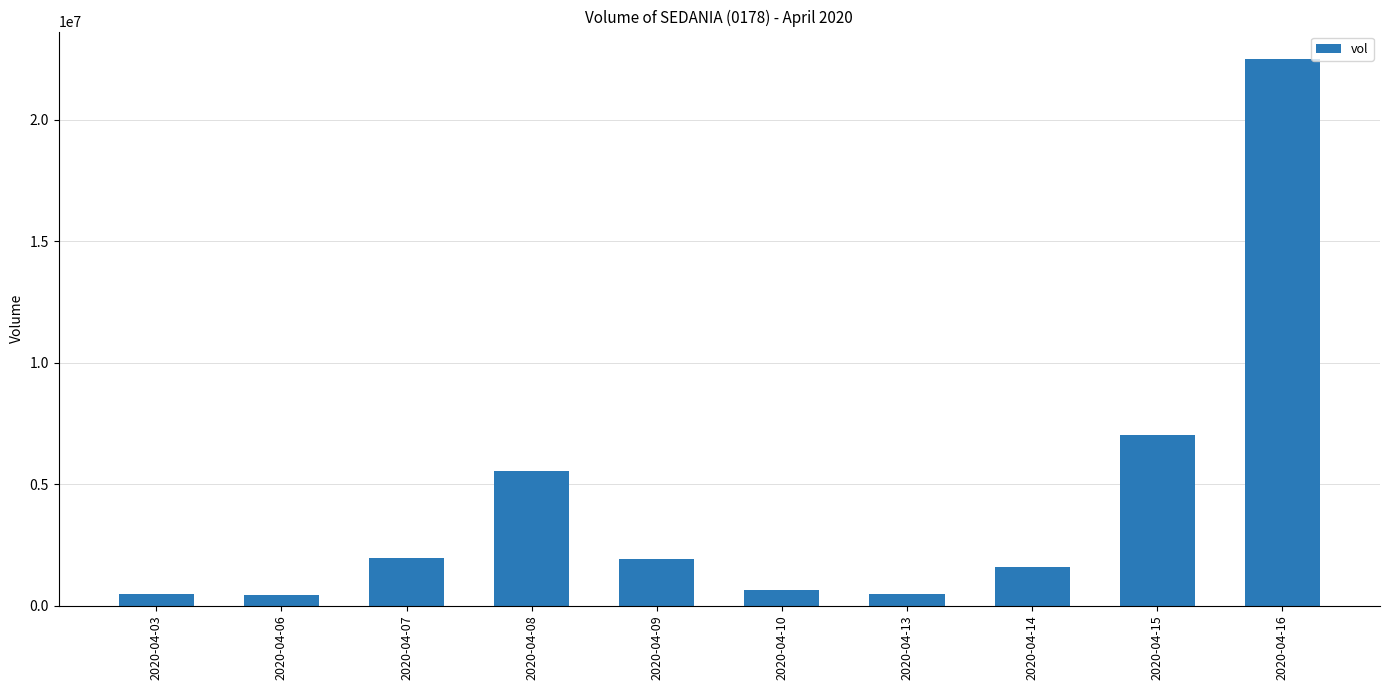

The chart shows a value of 1914500 at 2020-04-09. True or false?

True